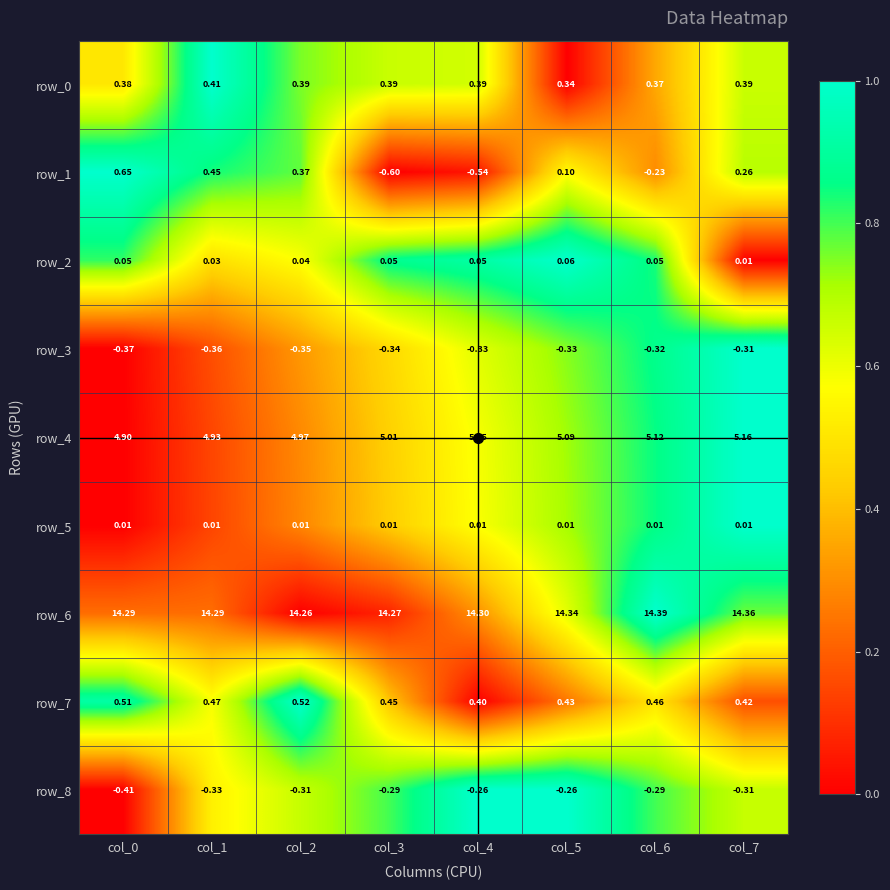

Reading left to right, extract all data points from this chart.

row_0: 0.5	1.0	0.8	0.7	0.6	0.0	0.4	0.7
row_1: 1.0	0.8	0.8	0.0	0.0	0.6	0.3	0.7
row_2: 0.8	0.5	0.6	0.9	0.9	1.0	0.8	0.0
row_3: 0.0	0.2	0.3	0.5	0.6	0.7	0.9	1.0
row_4: 0.0	0.1	0.3	0.4	0.6	0.7	0.9	1.0
row_5: 0.0	0.1	0.3	0.4	0.6	0.7	0.9	1.0
row_6: 0.2	0.2	0.0	0.1	0.3	0.6	1.0	0.8
row_7: 0.9	0.6	1.0	0.4	0.0	0.2	0.5	0.2
row_8: 0.0	0.5	0.7	0.8	1.0	1.0	0.8	0.7